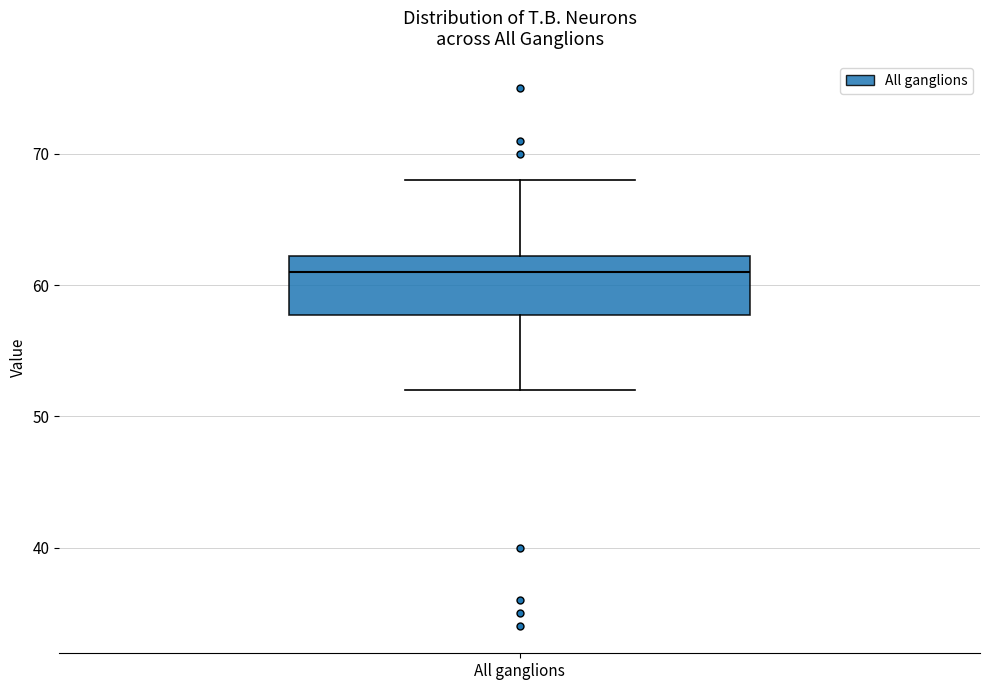

Where does the lower whisker of the box for All ganglions end on the y-axis? The values are not printed on the chart, so give them approximately, as read against the axis.

52